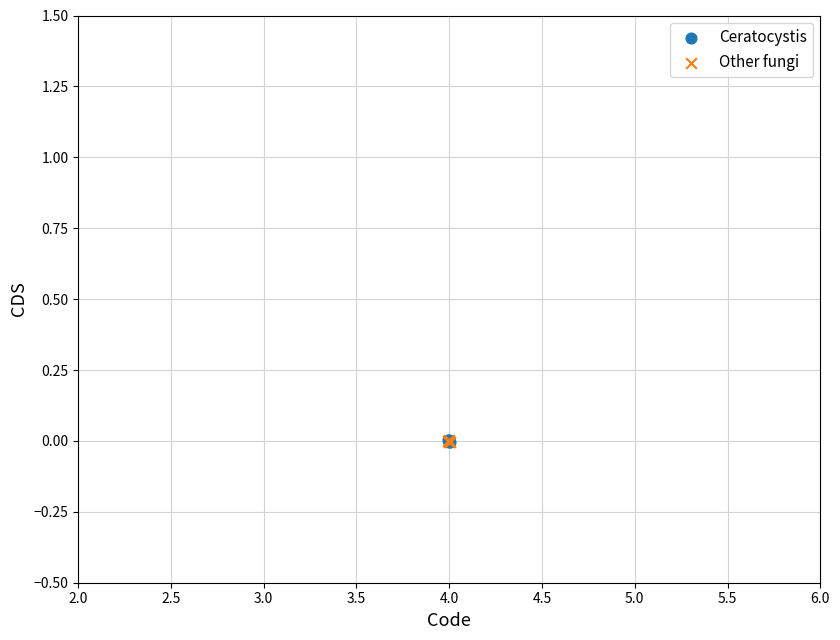

What are all the series names shown in the legend?

Ceratocystis, Other fungi